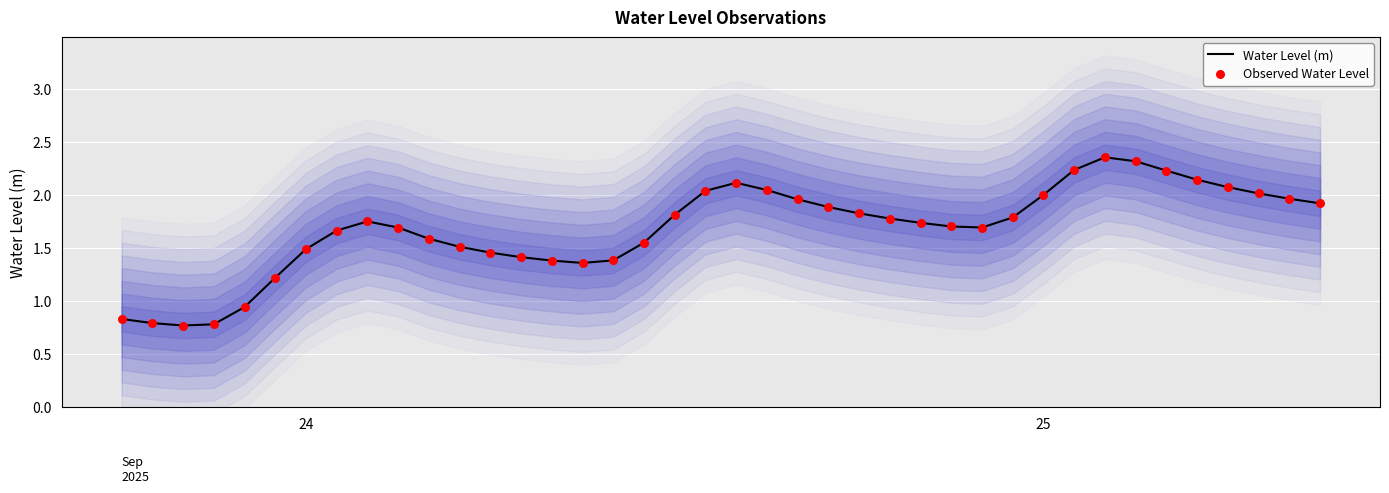

What is the minimum value for Water Level (m)?

0.8